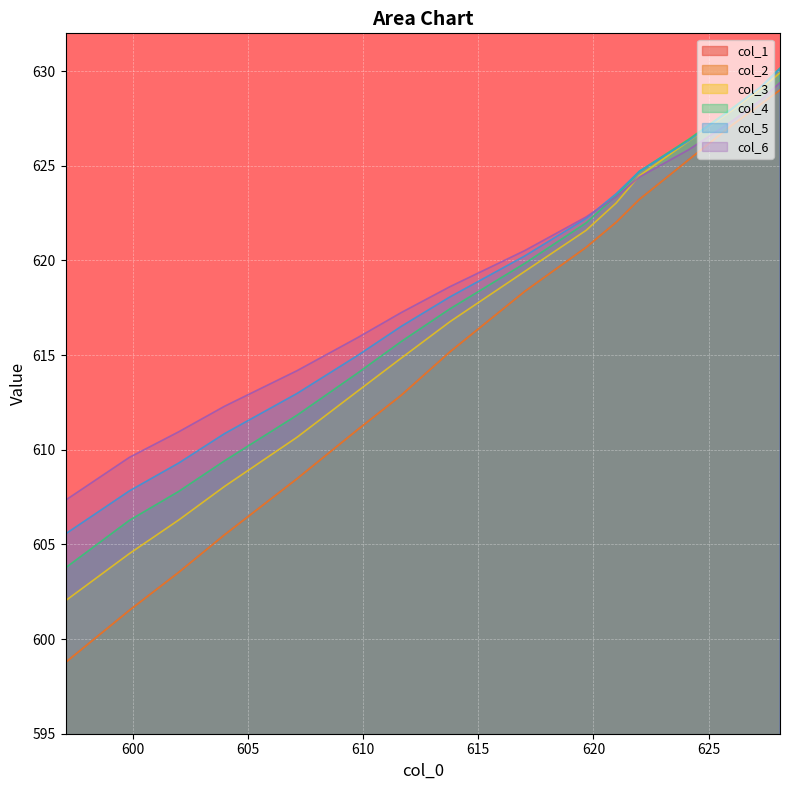

What is the maximum value for col_3?

629.9